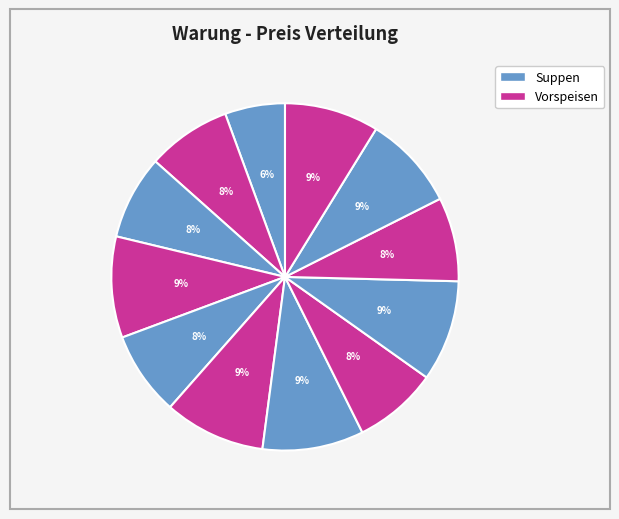

How many segments does this pie chart have?

12